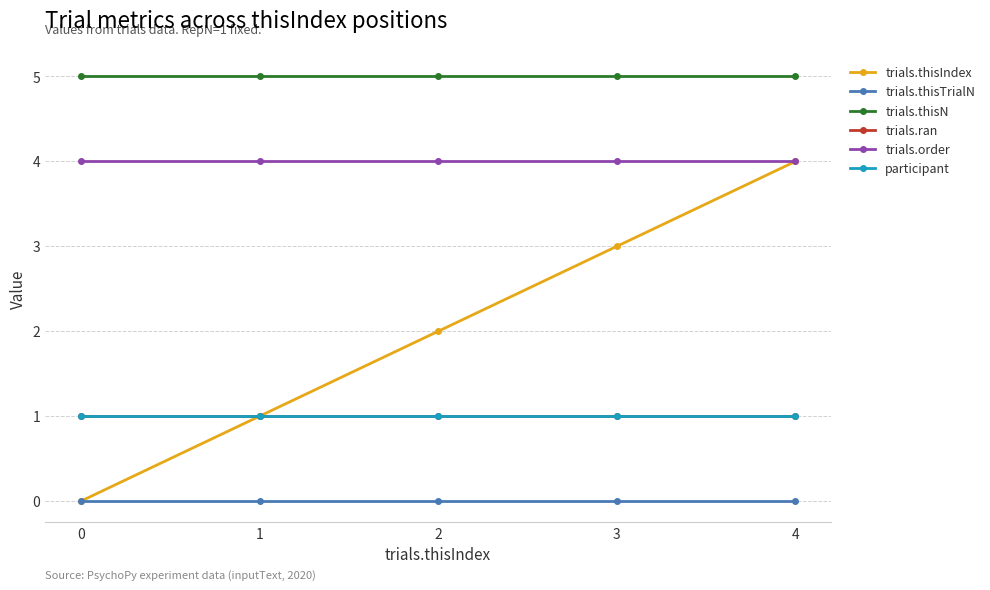

Does the chart have visible grid lines?

Yes